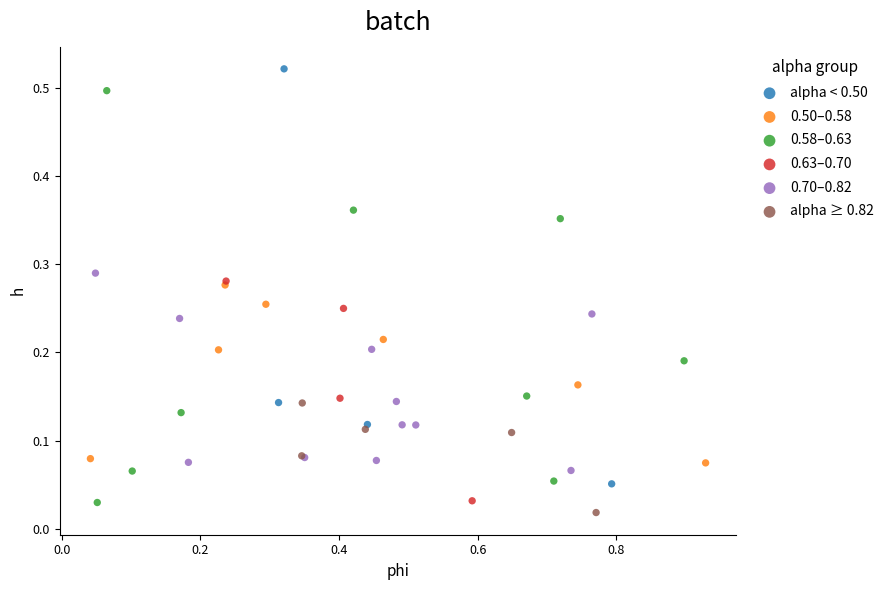

Which series reaches the maximum Y coordinate?

alpha < 0.50